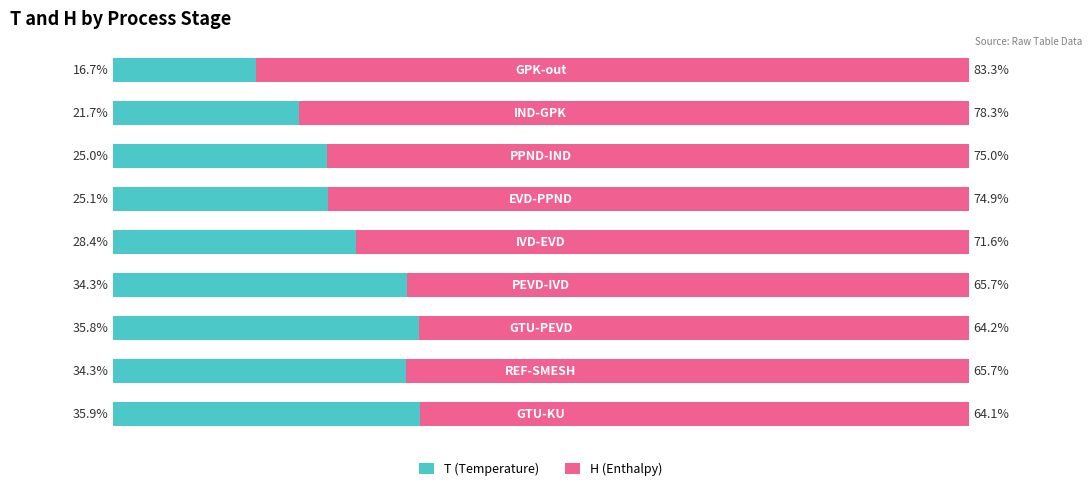

At how many categories does at least one series exceed 27?

9